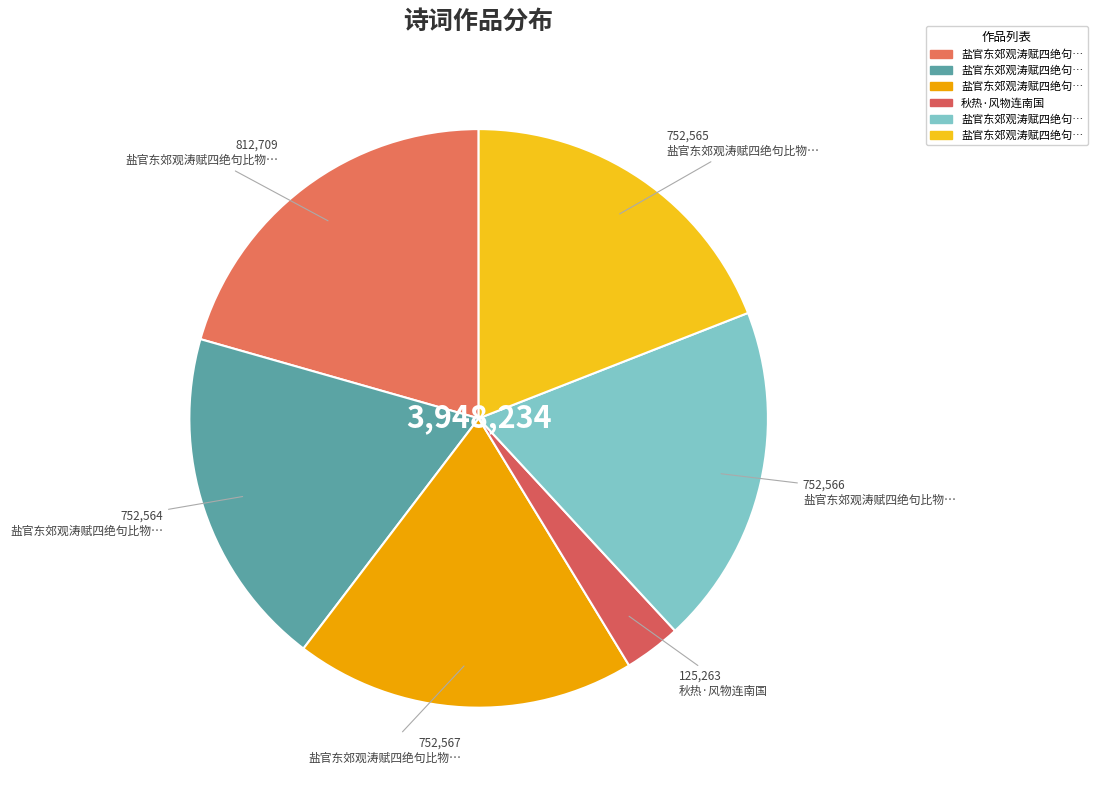

How many segments does this pie chart have?

6